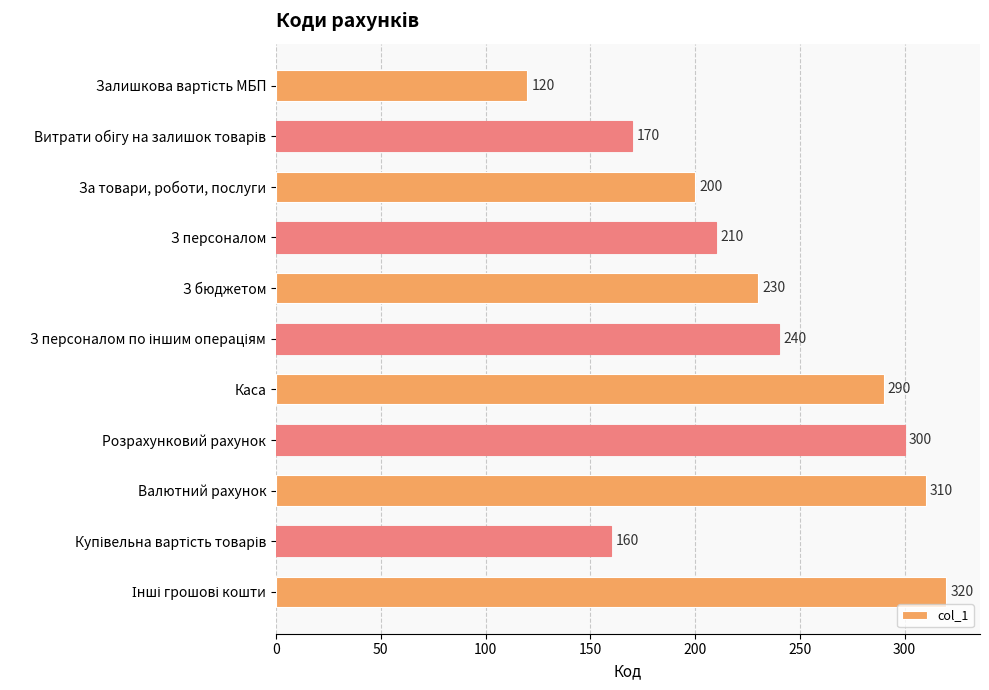

What is the label of the 8th bar from the top?

Розрахунковий рахунок